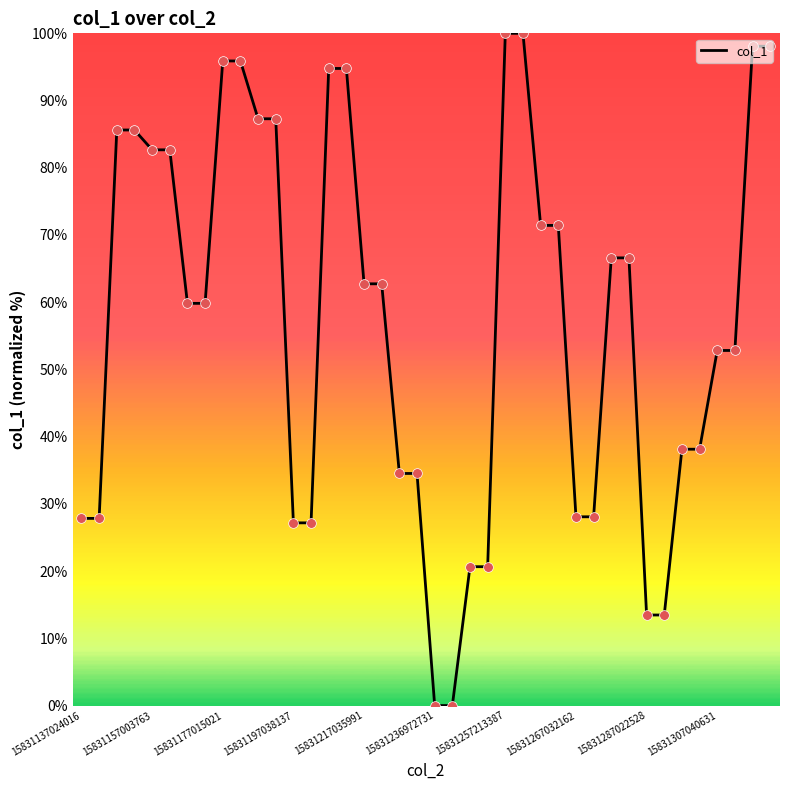

What is the maximum value shown in the chart?

100.0